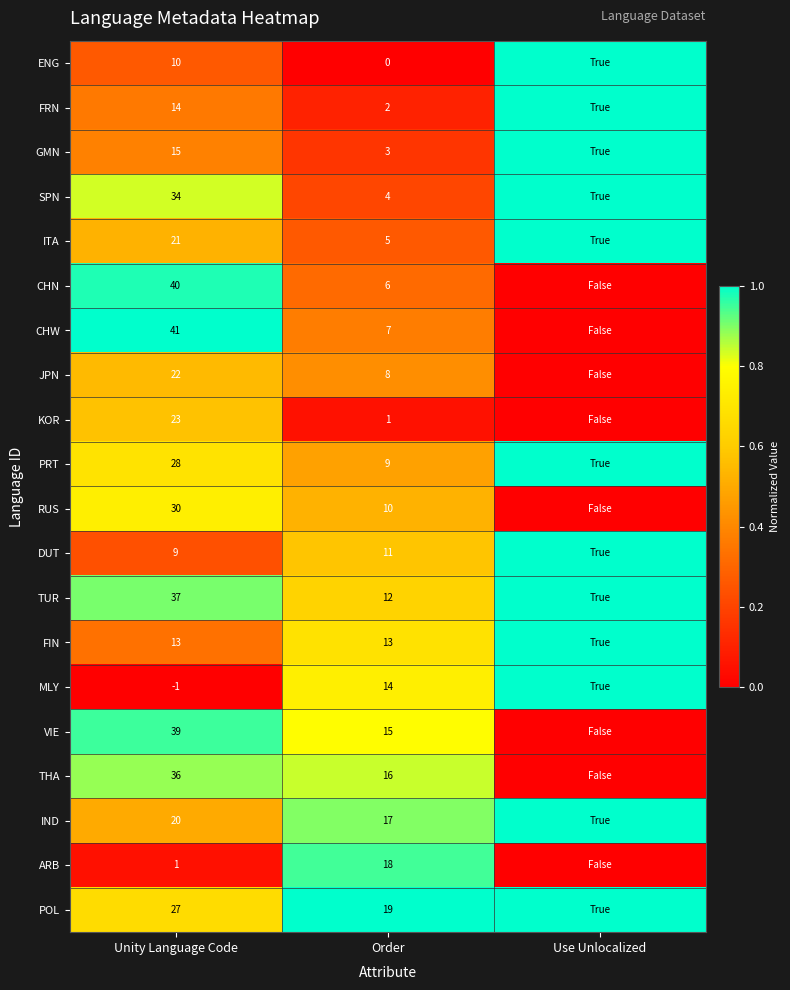

Is it true that PRT equals 9 at Order?

True